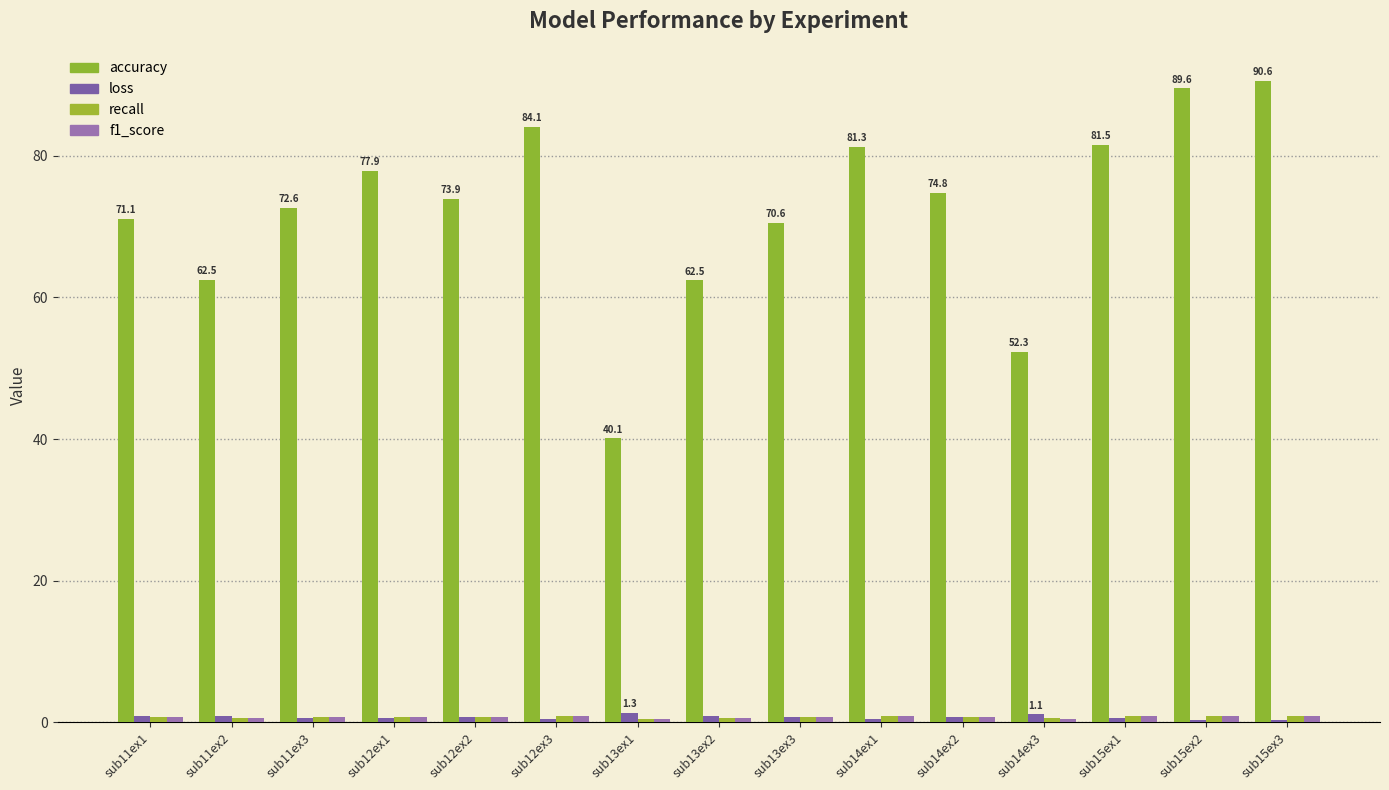

What is the average value of the f1_score series?

0.7